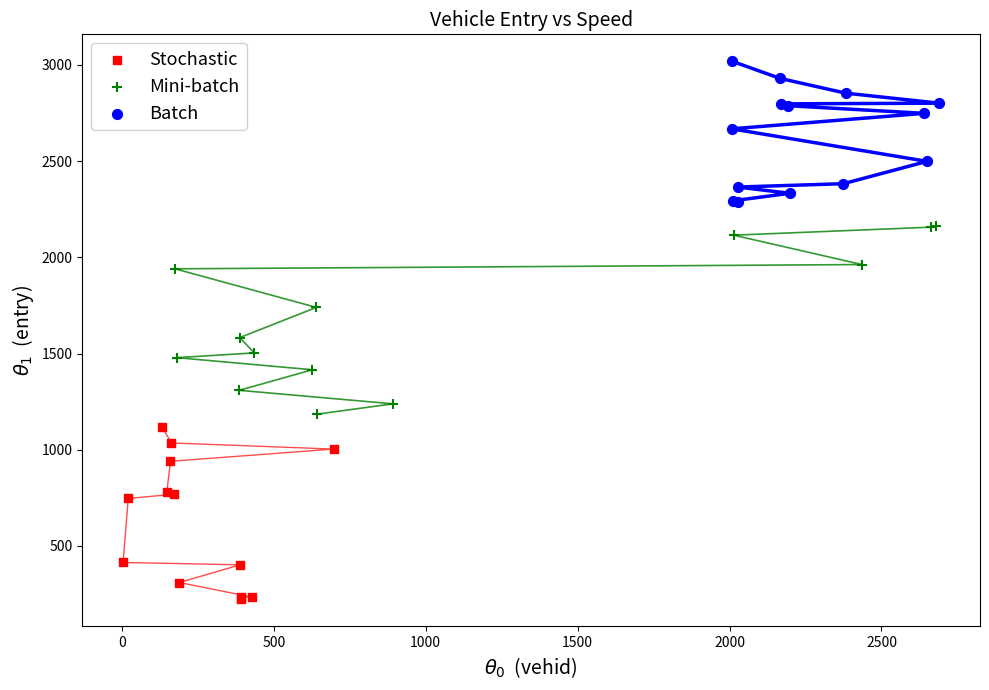

Which series reaches the maximum Y coordinate?

Batch